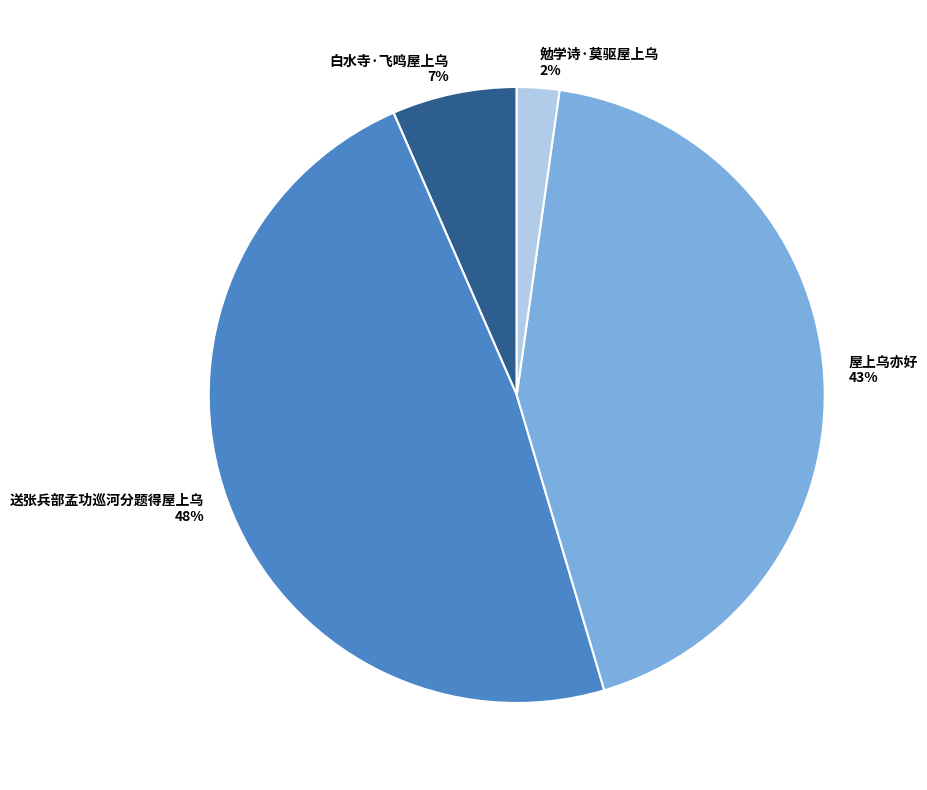

To the nearest percent, what is the average slice percentage?

25%